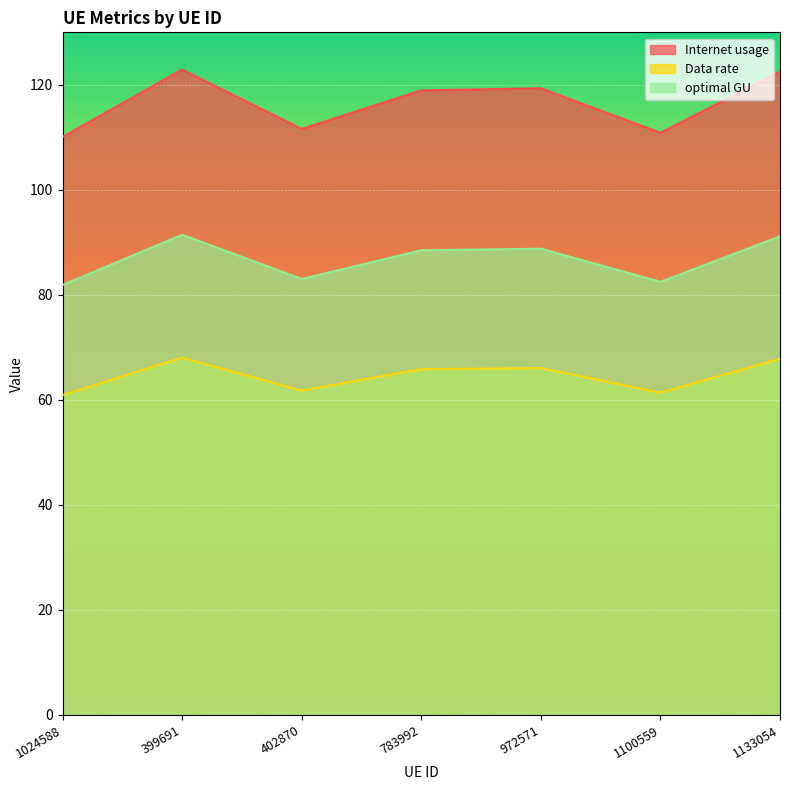

True or false: Internet usage and optimal GU intersect in this chart.

False